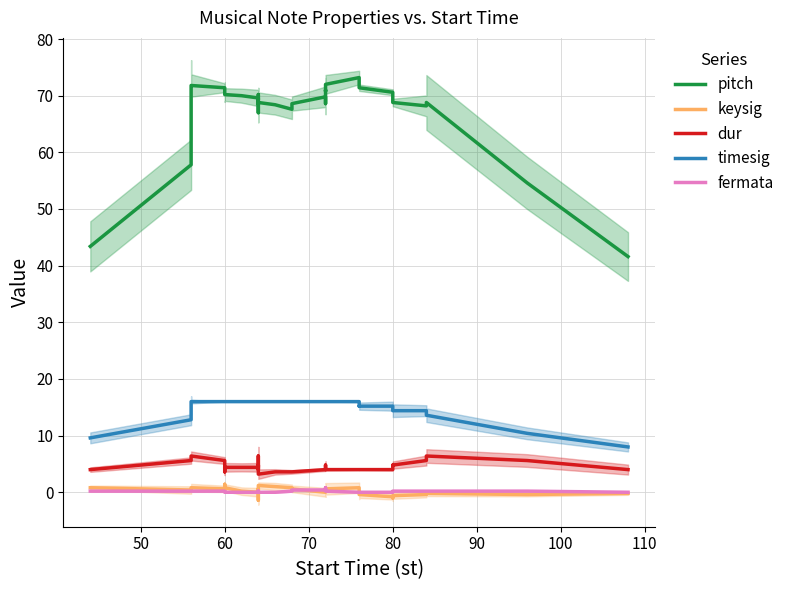

How many interior local valleys does the pitch series have?

7